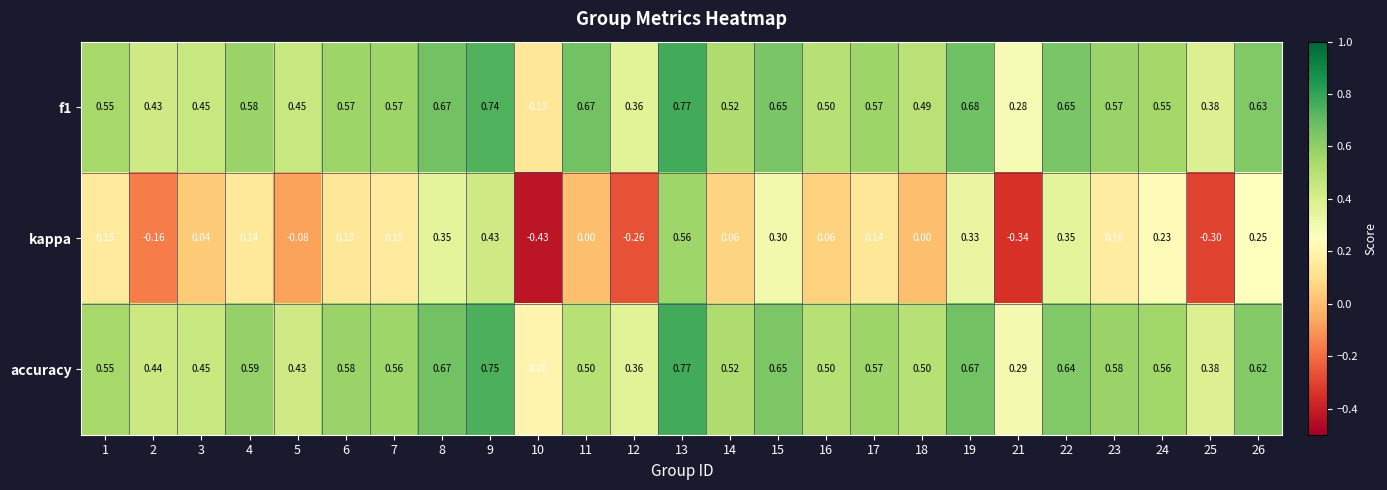

Between 4 and 10, which series saw the biggest shift?

kappa